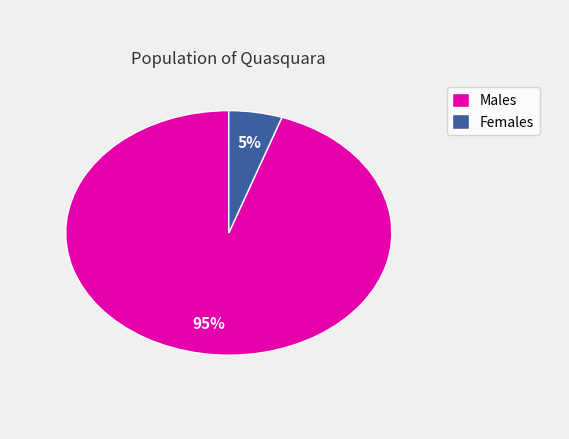

What is the largest slice in the pie chart?

Males